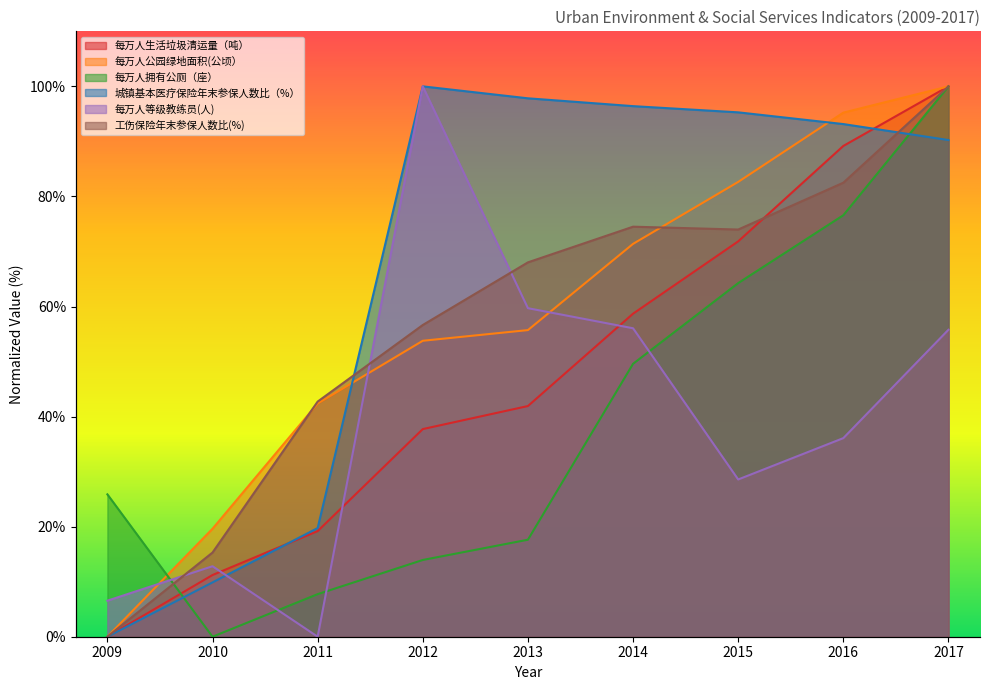

At which label does 城镇基本医疗保险年末参保人数比（%） reach its minimum?

2009